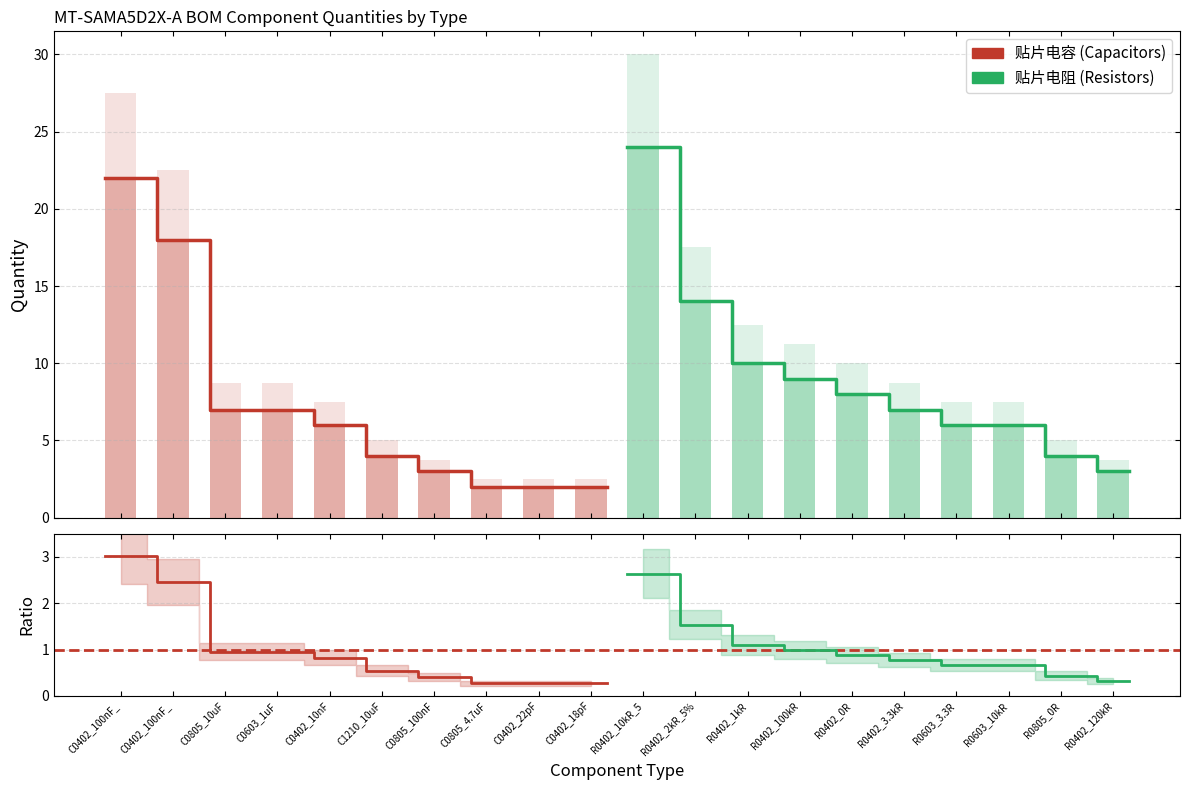

What is the label of the 7th bar from the left?

C0805_100nF